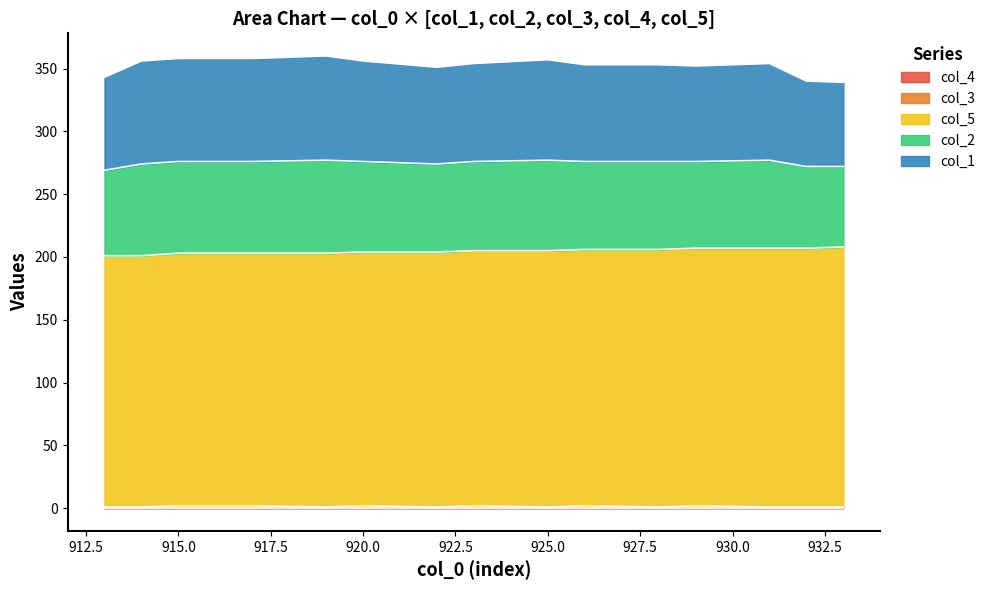

What is the maximum value for col_2?

74